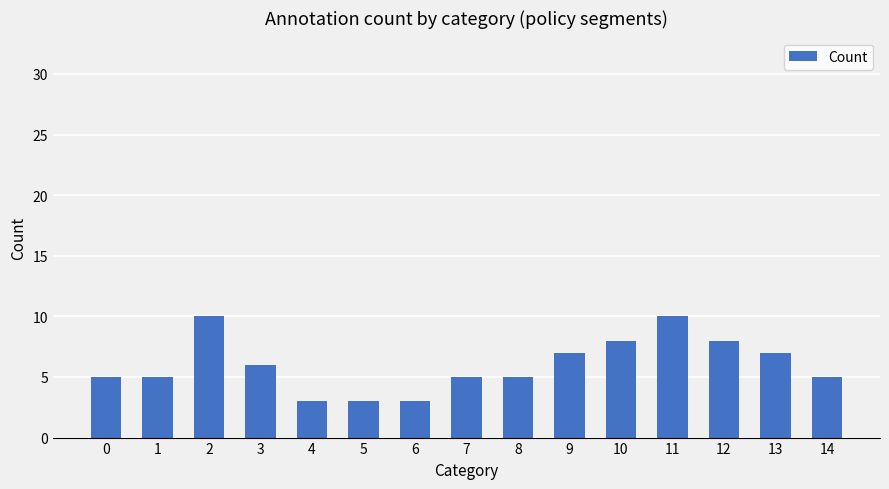

Is it true that the value at 7 is 5?

True